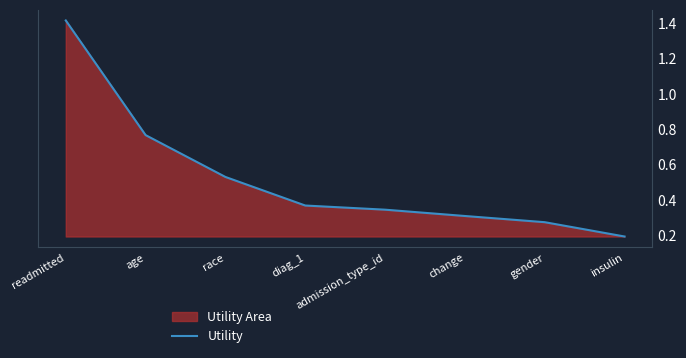

Which has a higher value, age or readmitted?

readmitted